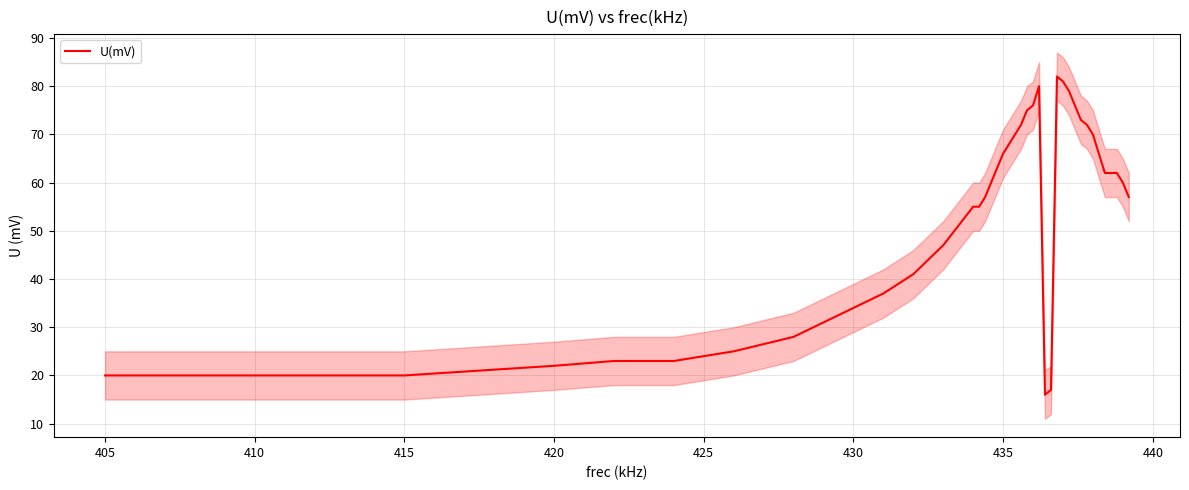

Is it true that U(mV) equals 8 at 410?

False